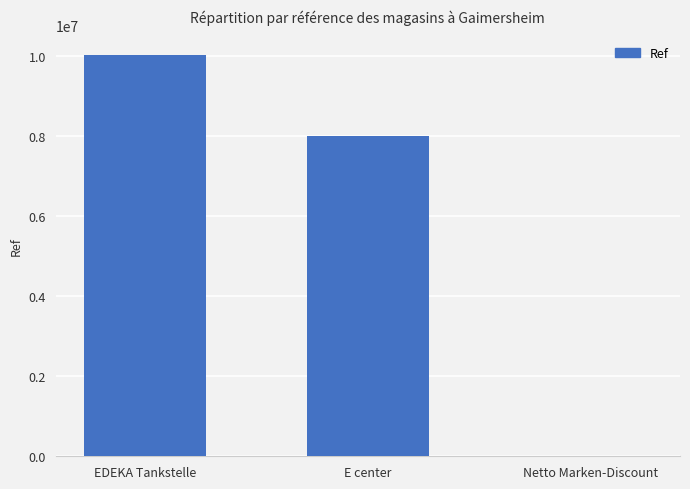

True or false: the data shows 13518153 at E center.

False